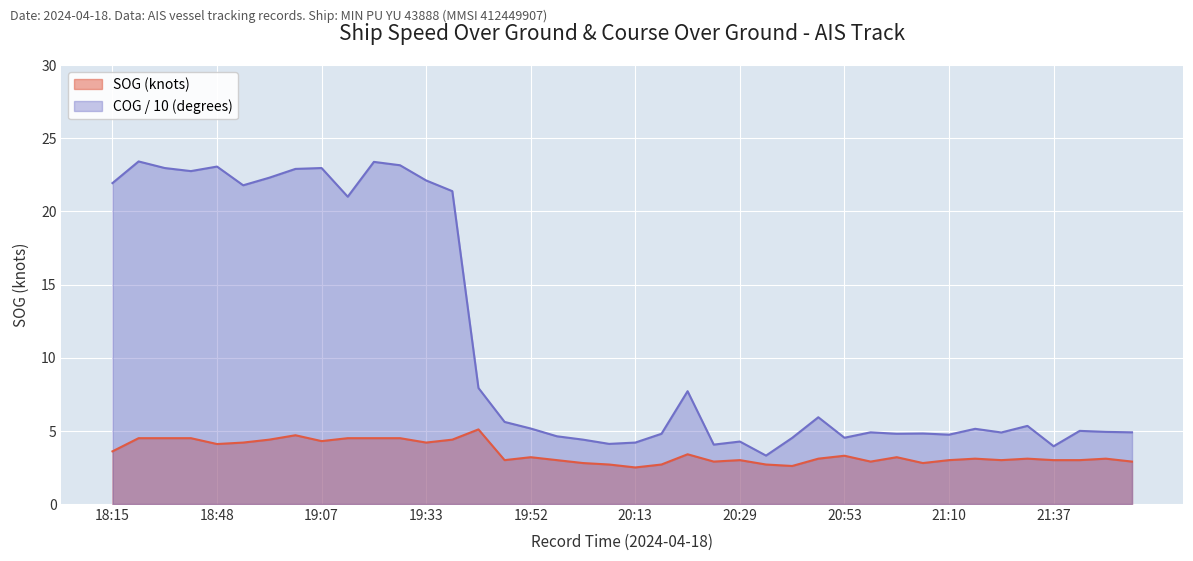

Count the number of categories in the chart.

40